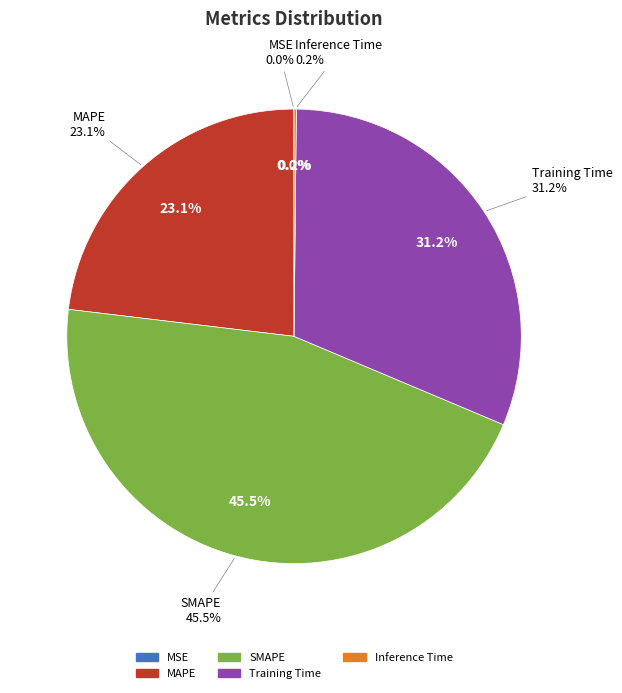

Which slice is the largest?

SMAPE